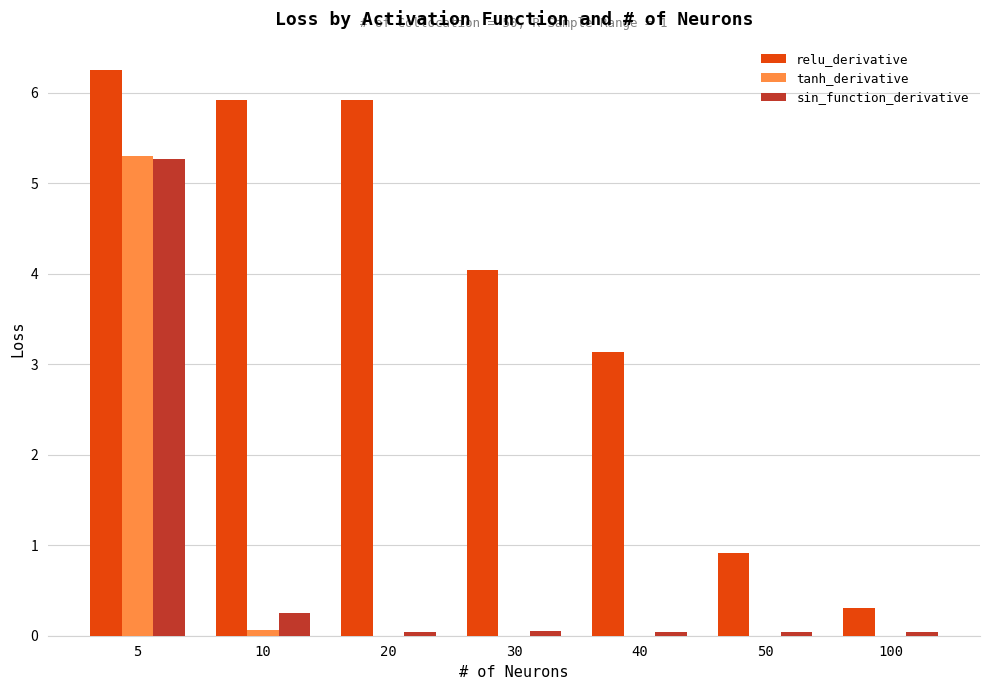

What is the maximum value for tanh_derivative?

5.3